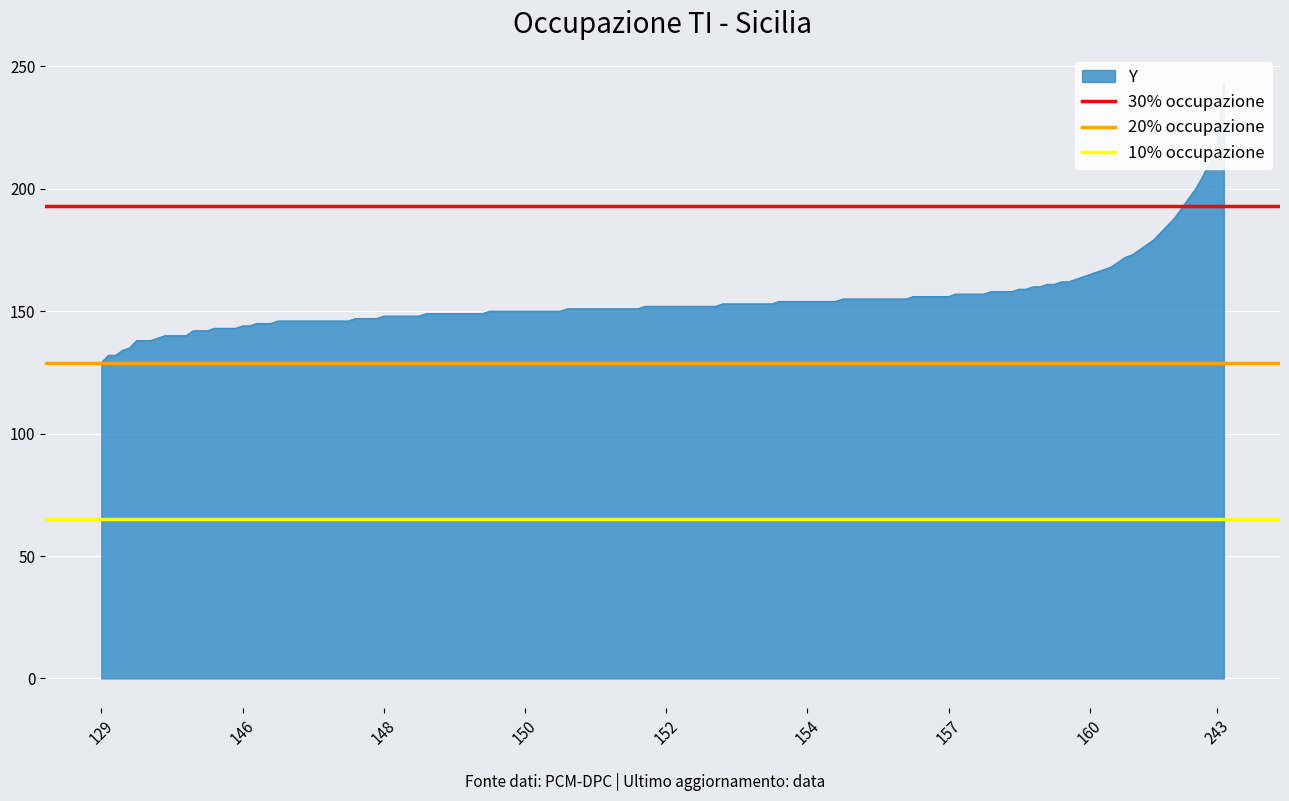

Does the chart display data point markers on the line(s)?

No